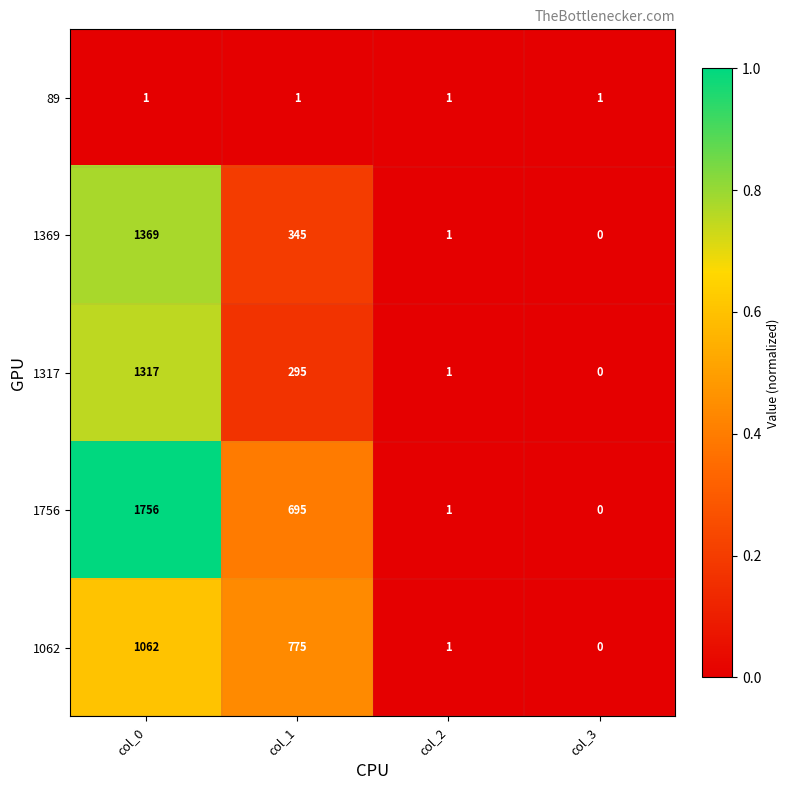

Which label corresponds to the largest value in the chart?

col_0